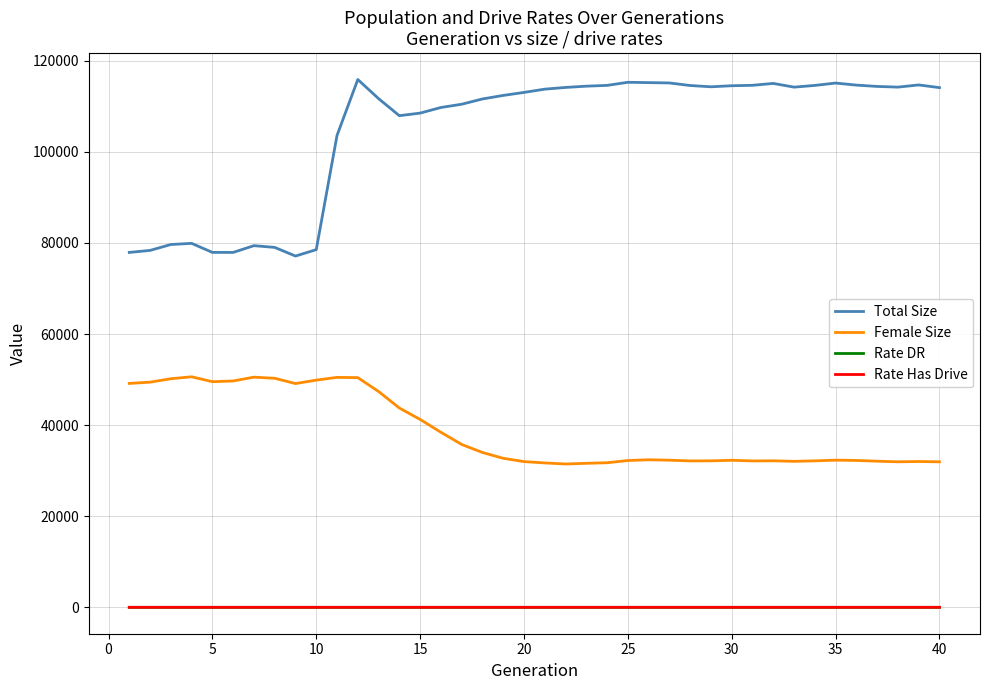

True or false: Rate DR and Total Size cross at least once.

False